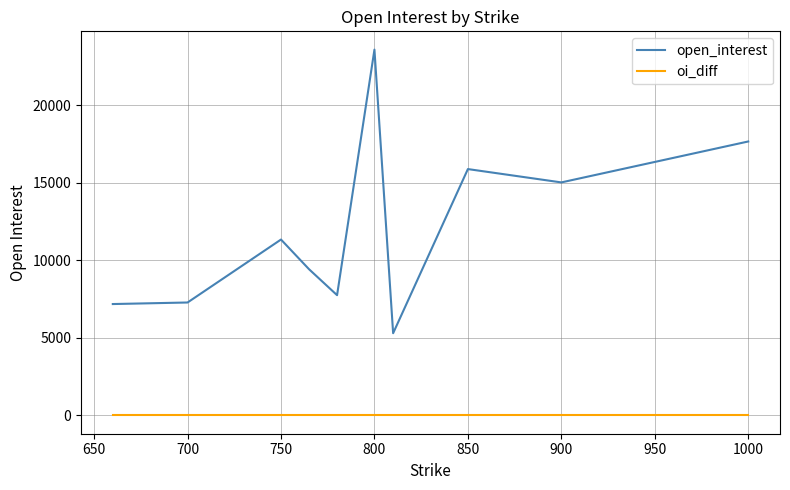

What is the highest value of the open_interest series?

23571